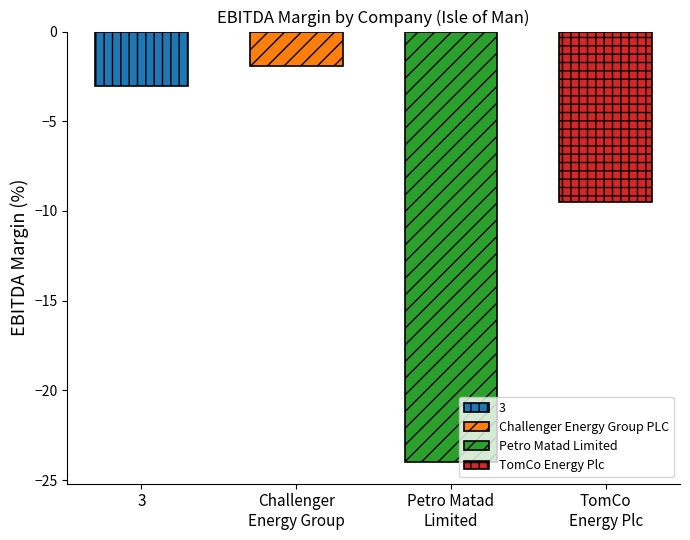

What is the maximum value shown in the chart?

-1.9